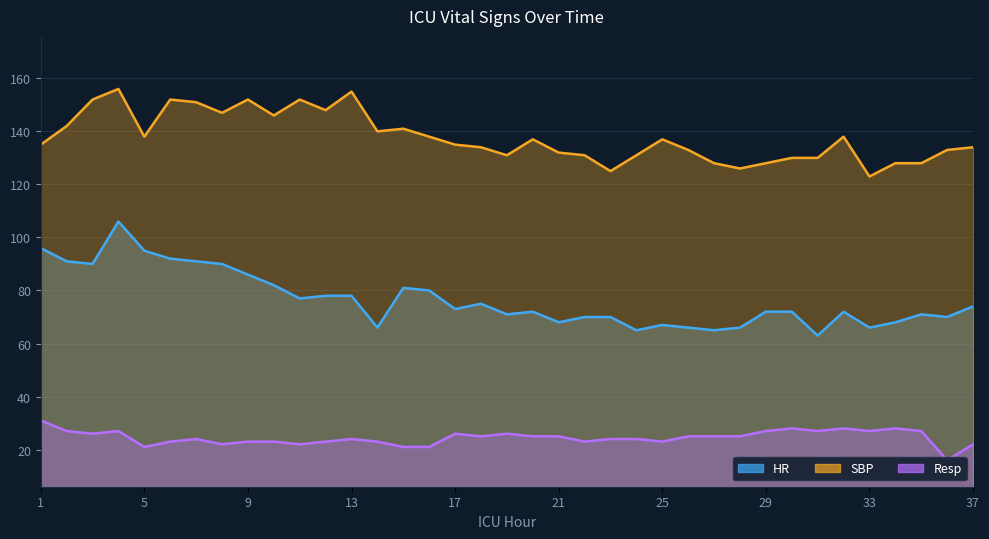

Does the chart display data point markers on the line(s)?

No